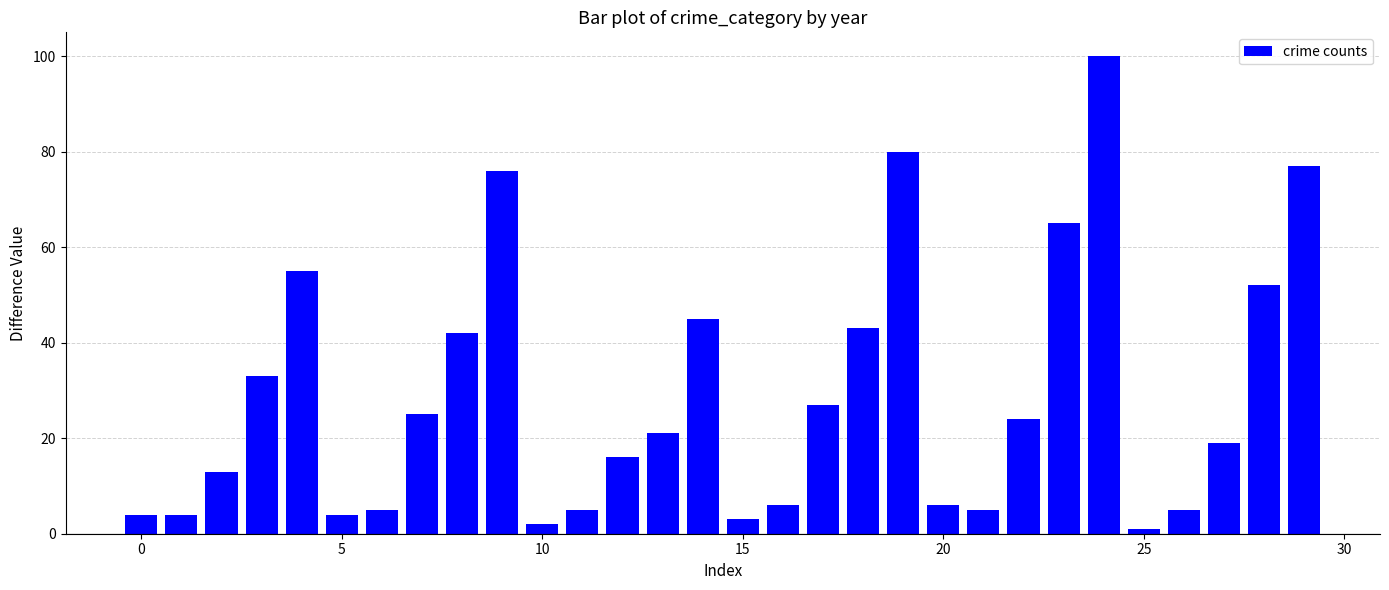

What is the average value?

29